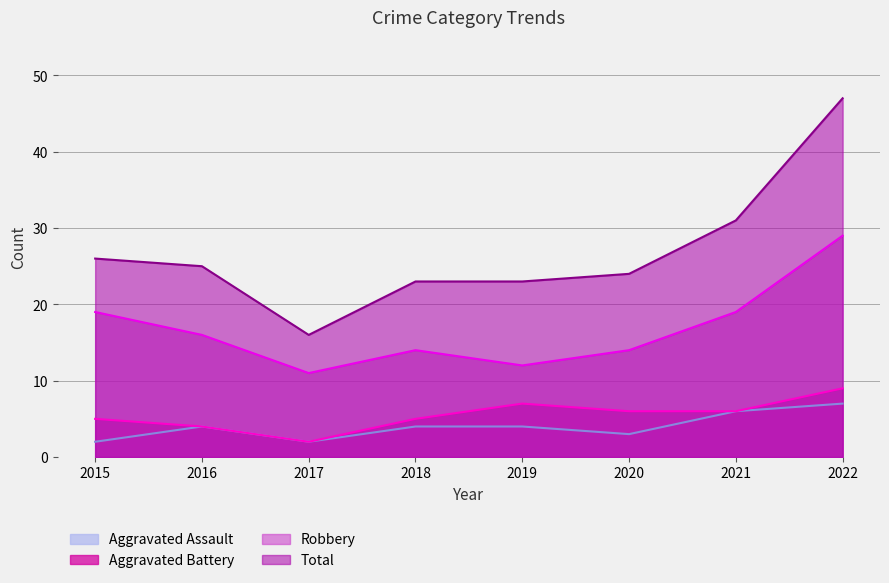

True or false: Robbery and Aggravated Assault intersect in this chart.

False